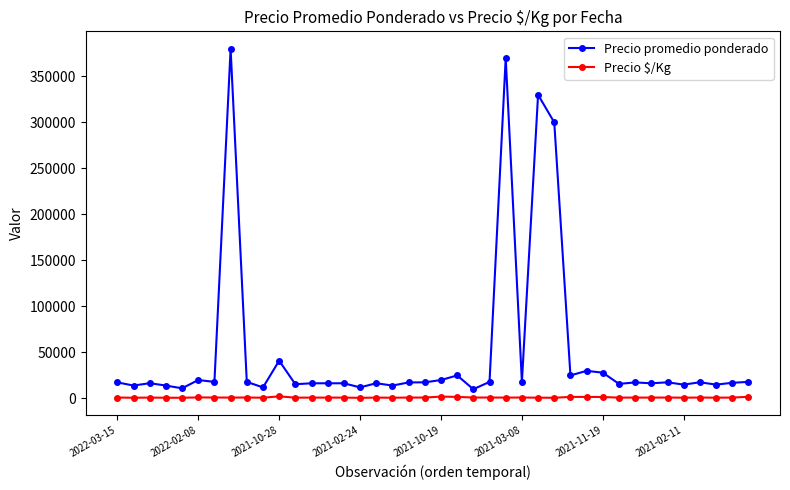

What is the greatest value displayed?

380000